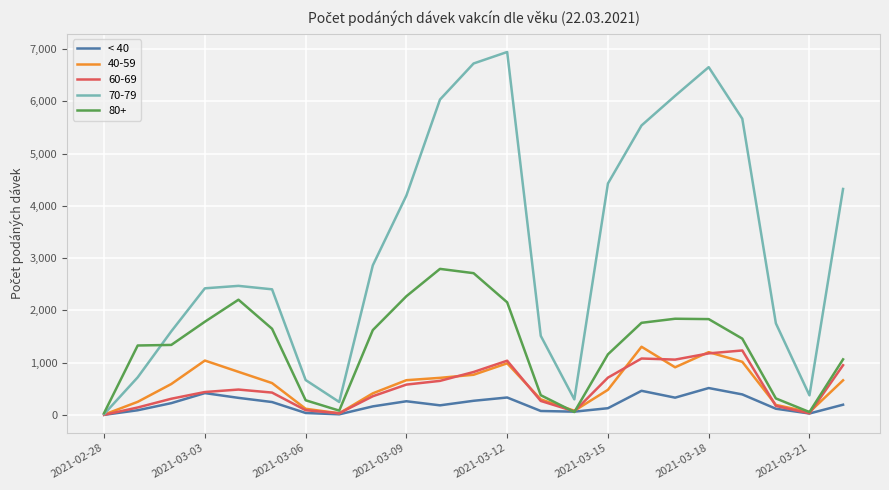

Which series has the widest spread of values?

70-79